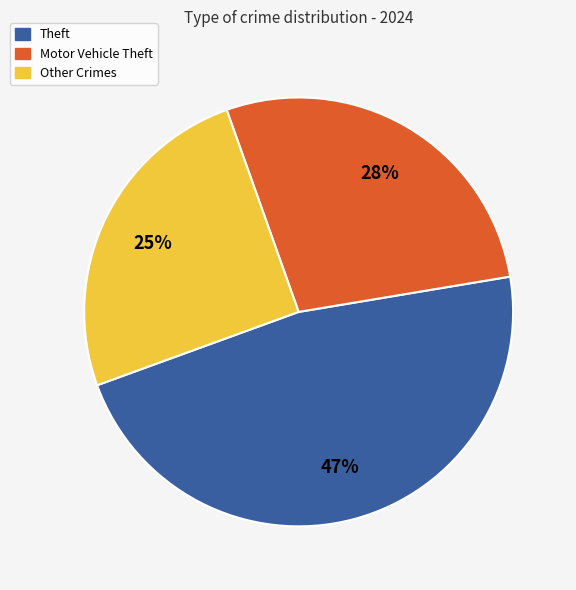

To the nearest percent, what is the average slice percentage?

33%